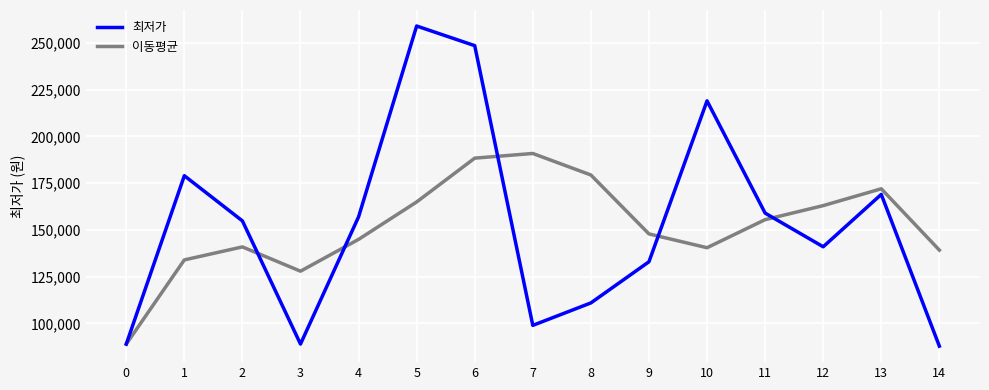

True or false: 최저가 has more than 2 interior local peaks.

True